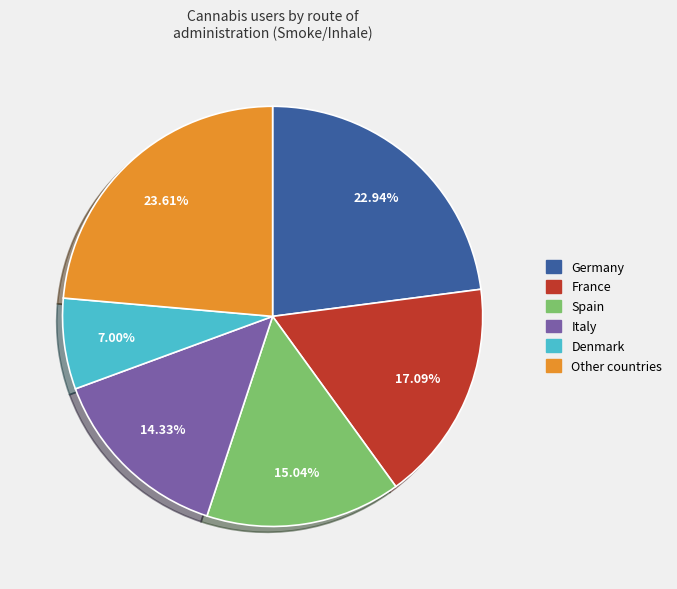

Is there any slice that represents more than half of the pie?

No